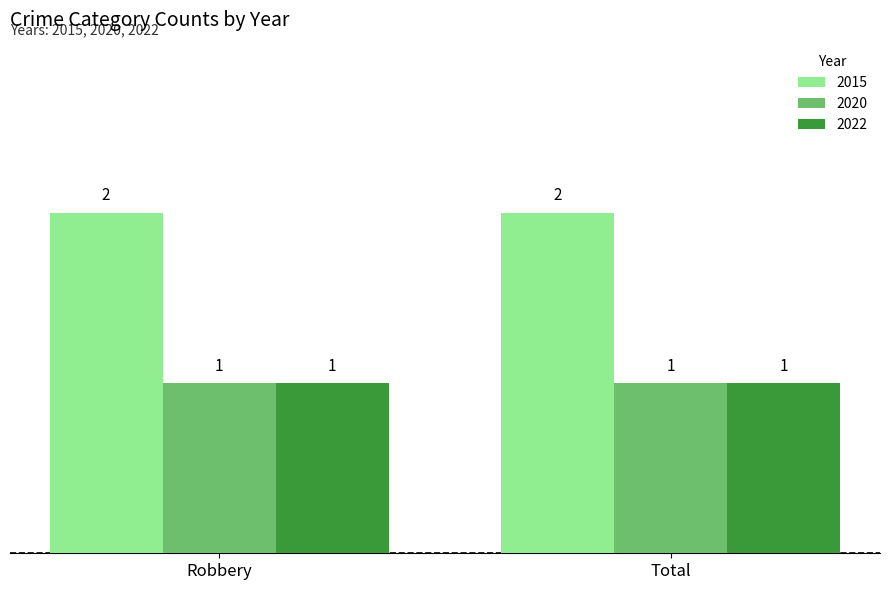

Does the chart contain any negative values?

No